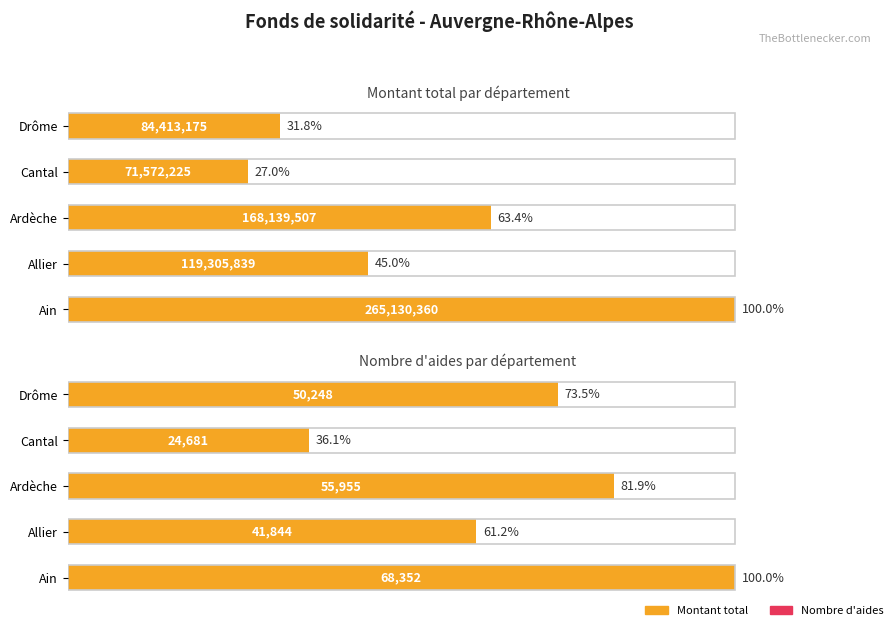

What is the difference between the highest and lowest values at 20?

60.7